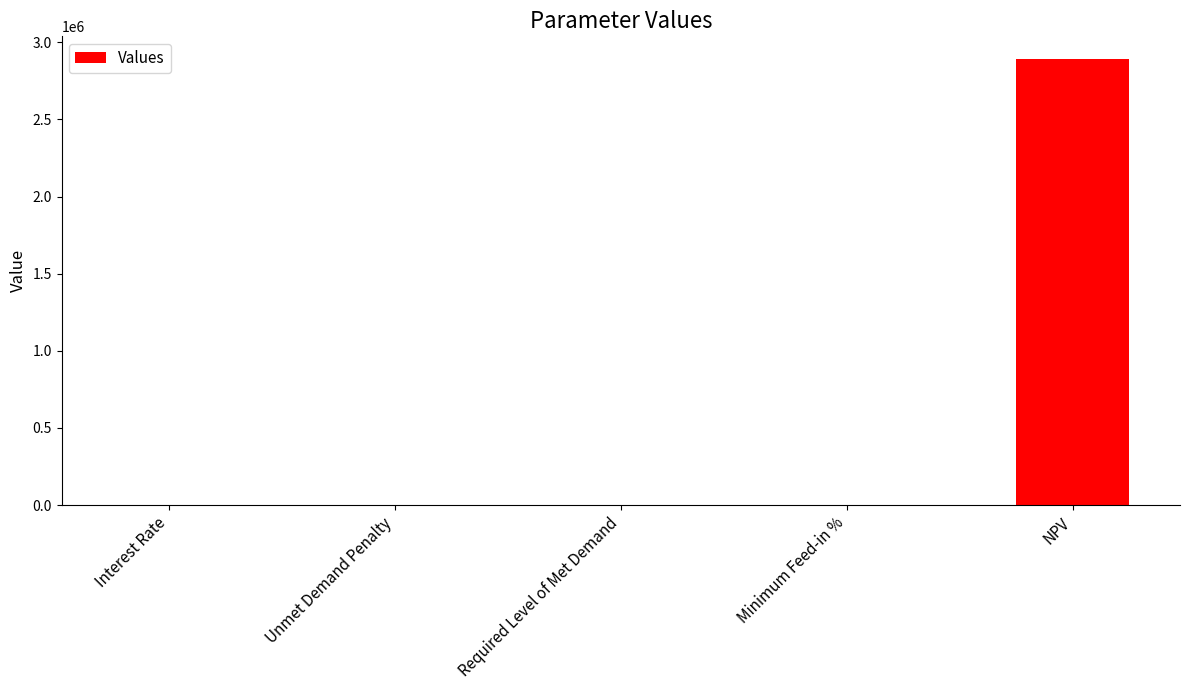

What is the sum of all values?

2894018.0